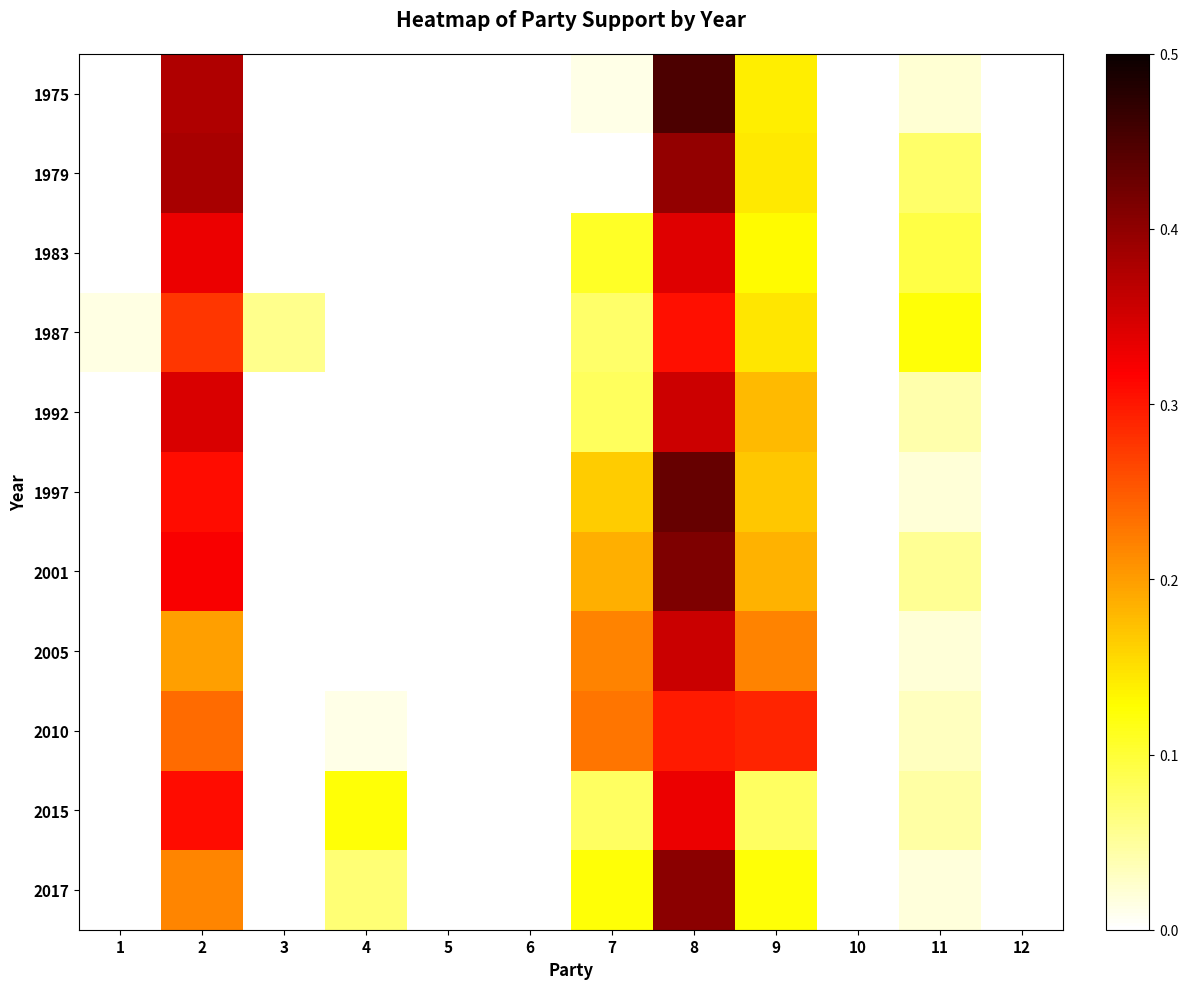

Between 2 and 7, which series saw the biggest shift?

1979